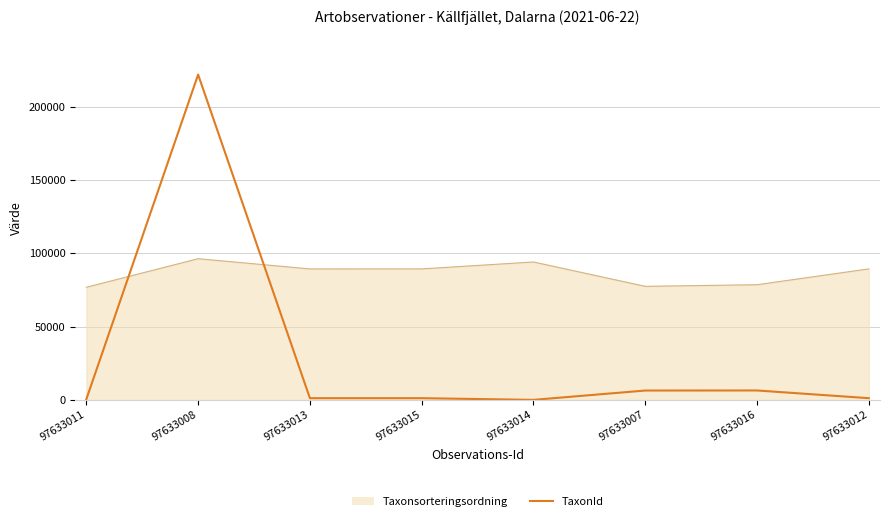

Which series has the widest spread of values?

TaxonId